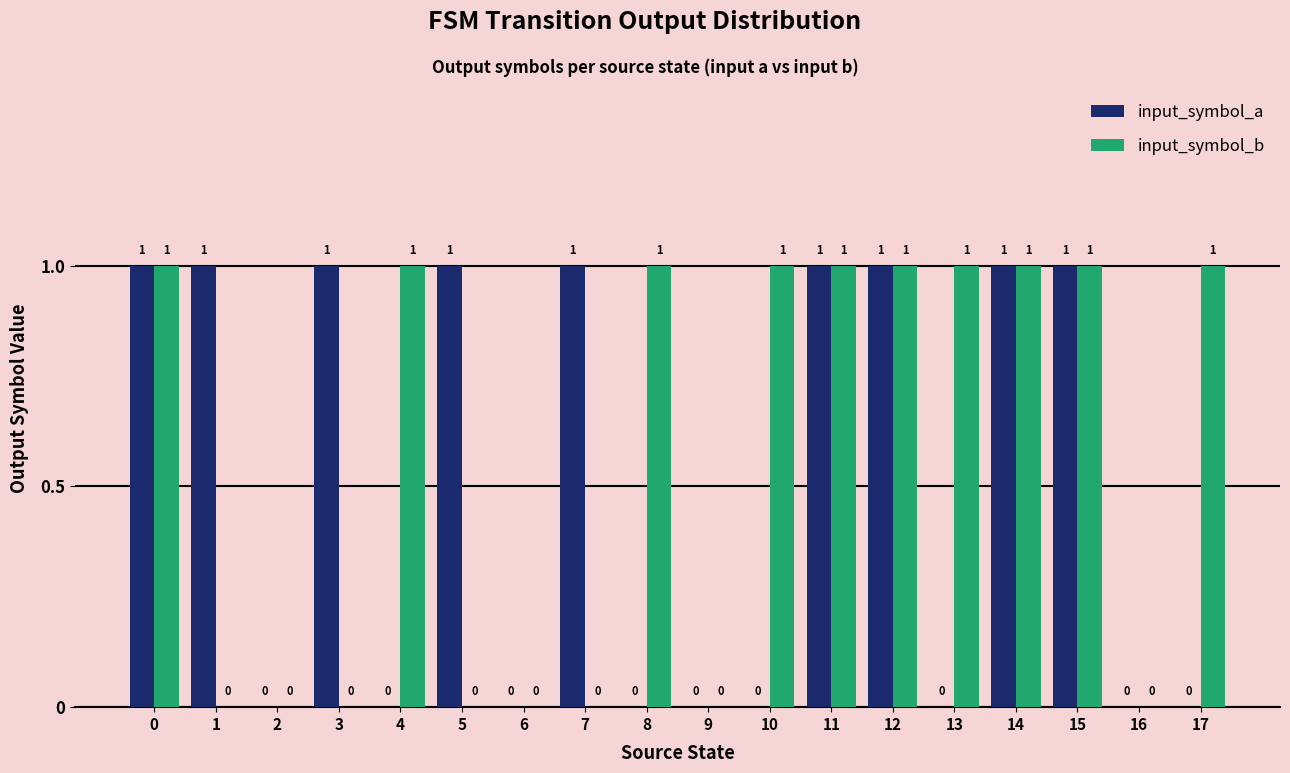

What are all the series names shown in the legend?

input_symbol_a, input_symbol_b